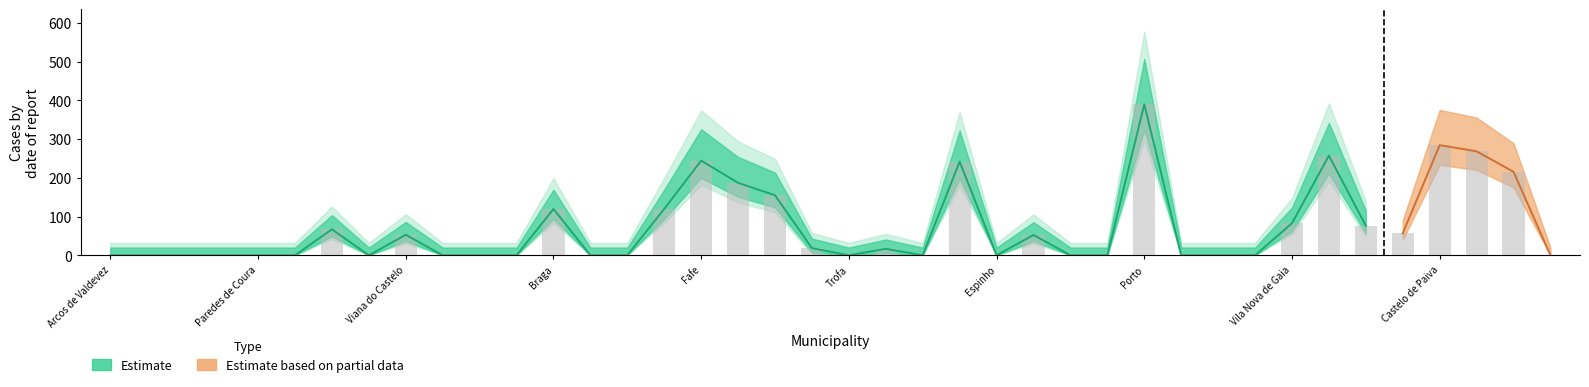

What position from the right is Celorico de Basto?

3